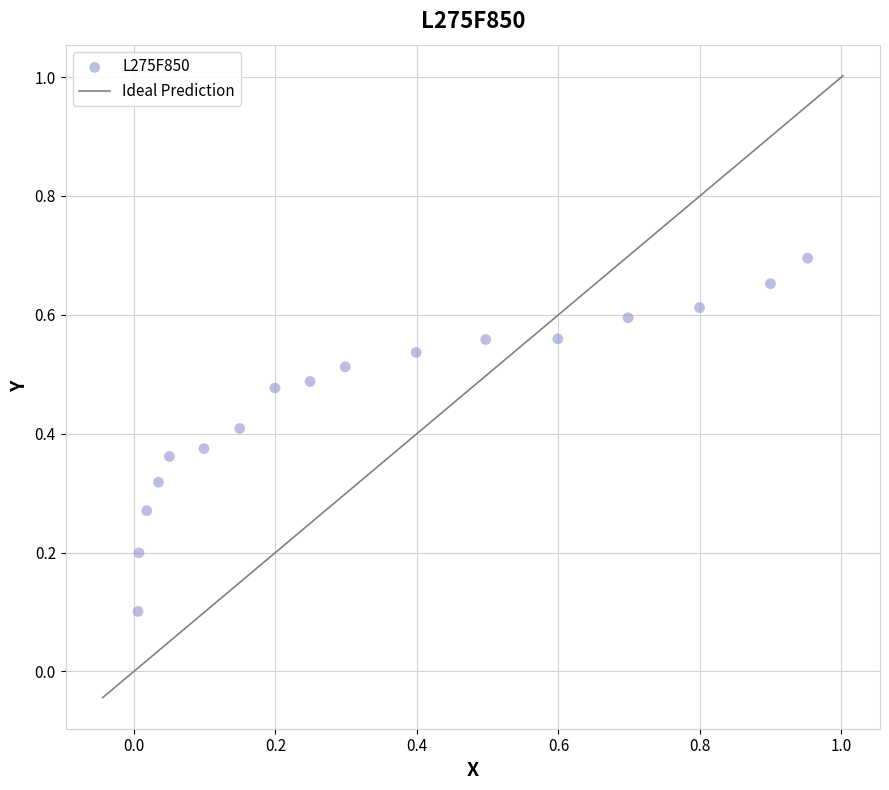

What is the range of X values (max minus min)?

0.9